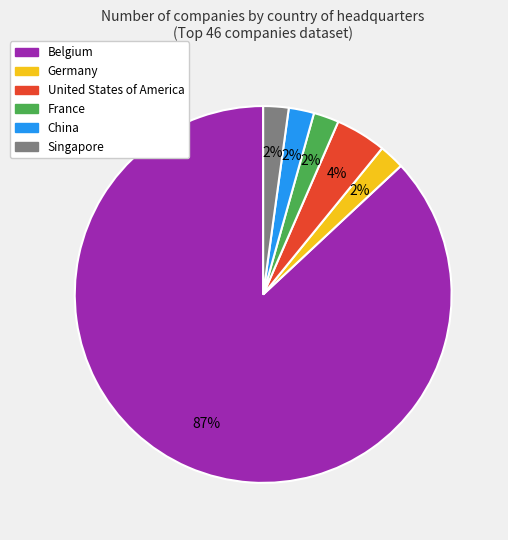

The Belgium slice represents 78% of the pie. True or false?

False